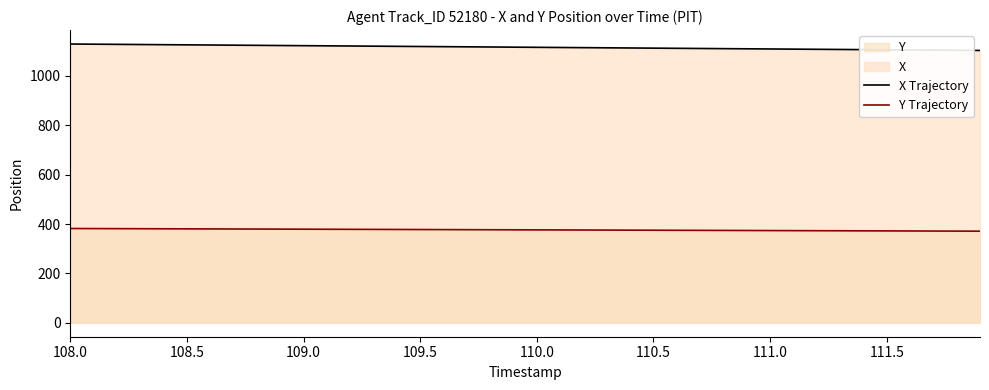

True or false: Y Trajectory and X Trajectory intersect in this chart.

False